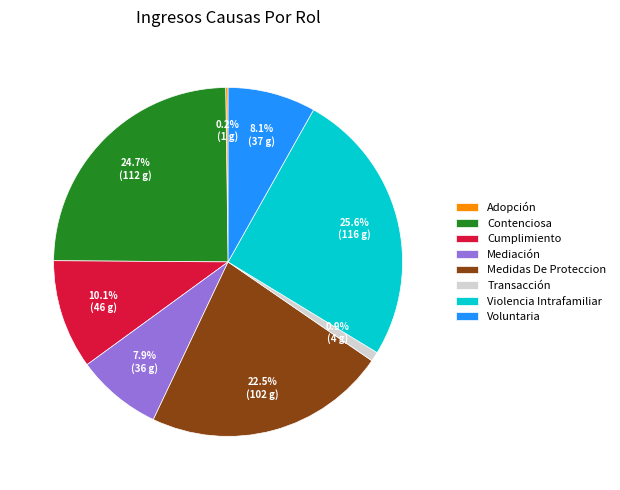

What is the largest slice in the pie chart?

Violencia Intrafamiliar